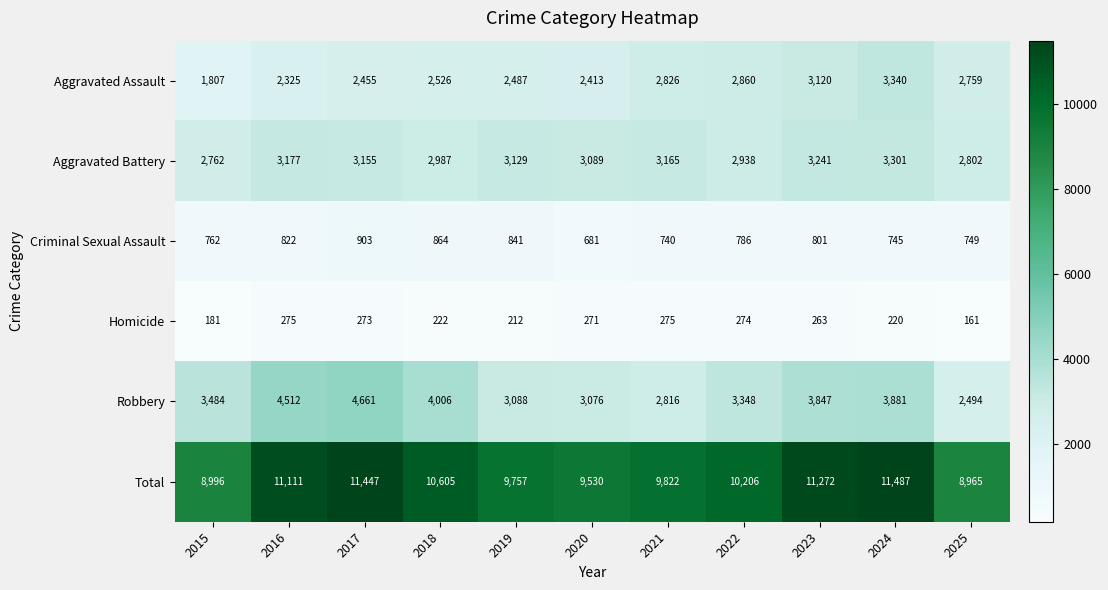

What is the difference between the Aggravated Assault values at 2017 and 2015?

648